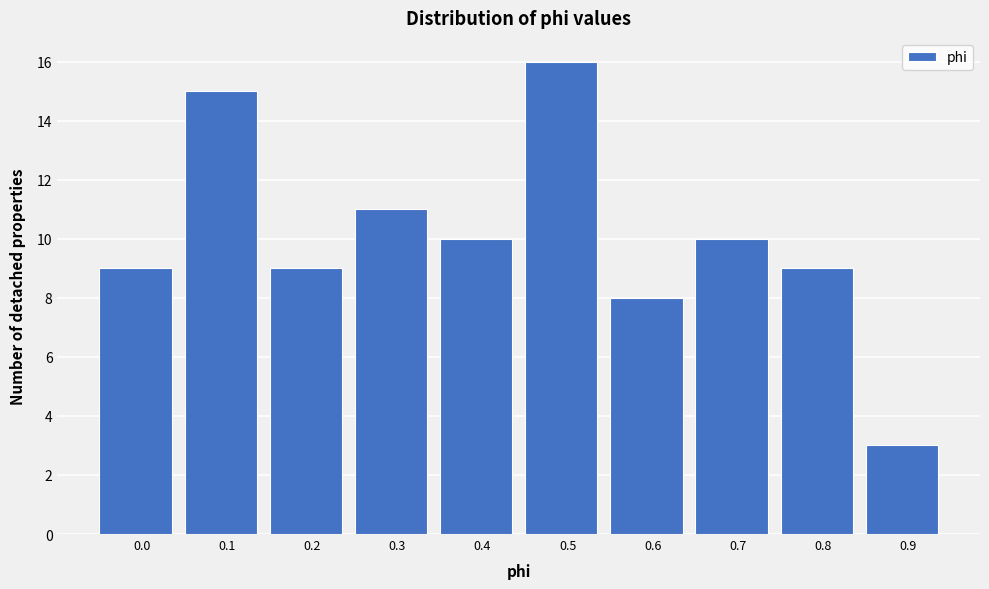

Reading left to right, extract all data points from this chart.

9	15	9	11	10	16	8	10	9	3